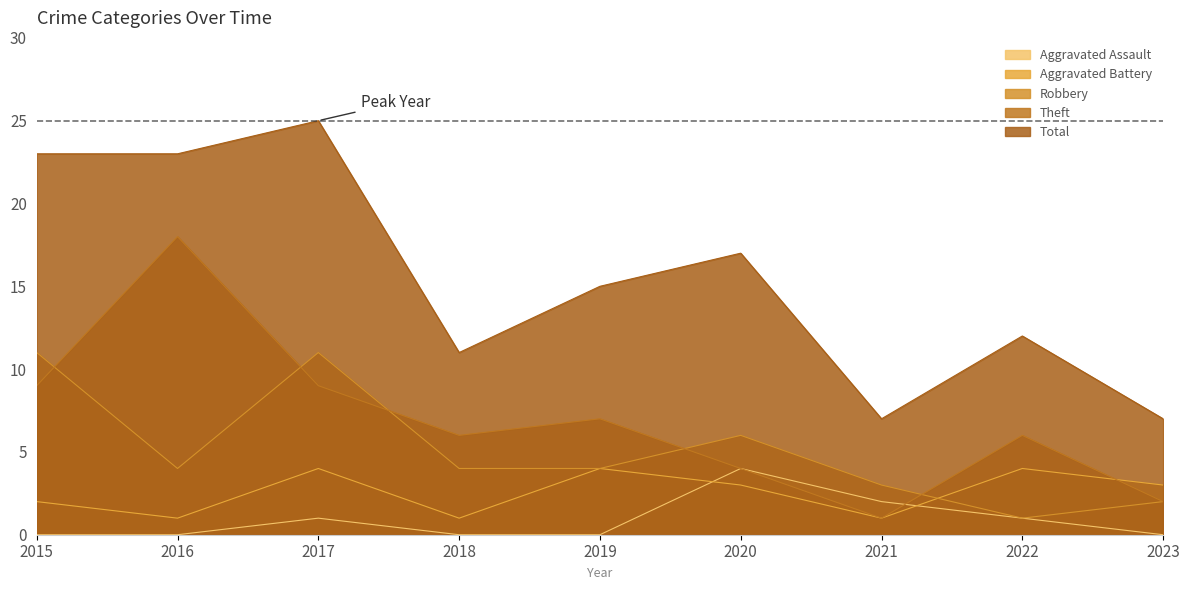

Does the chart have visible grid lines?

No